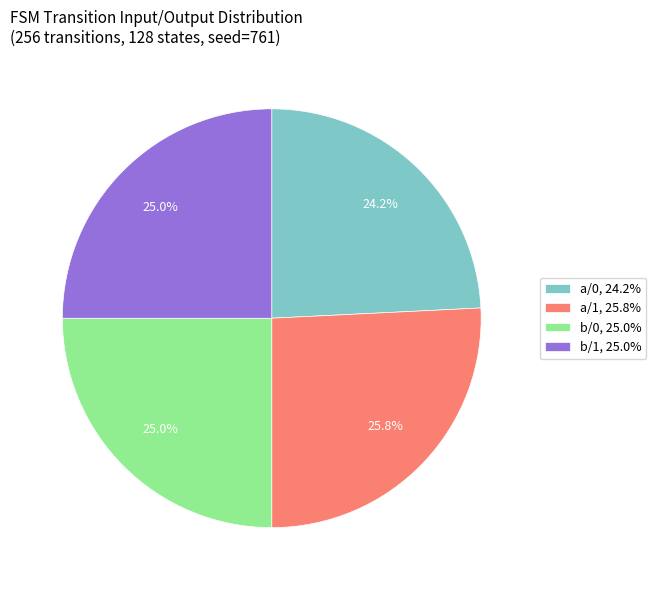

Which category has the biggest portion of the pie?

a/1, 25.8%